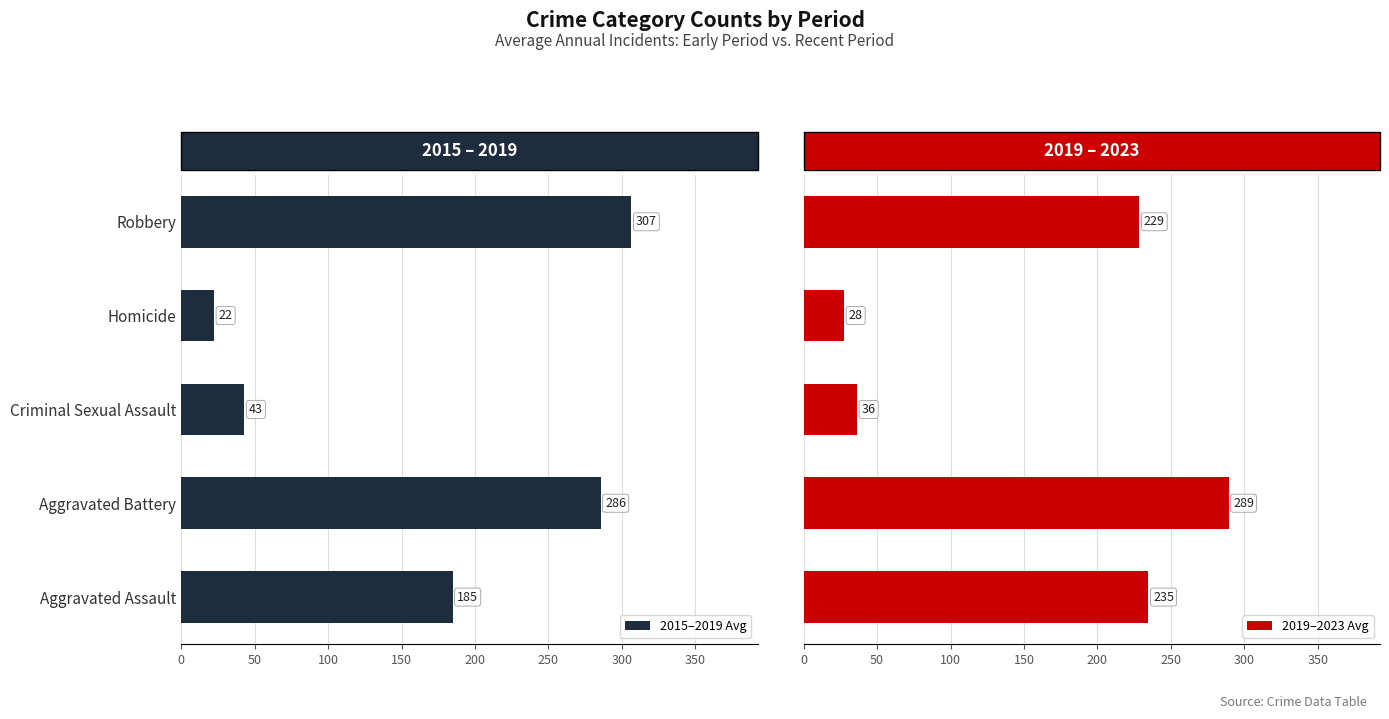

List the labels in order of 2015–2019 Avg value, largest first.

Robbery, Aggravated Battery, Aggravated Assault, Criminal Sexual Assault, Homicide